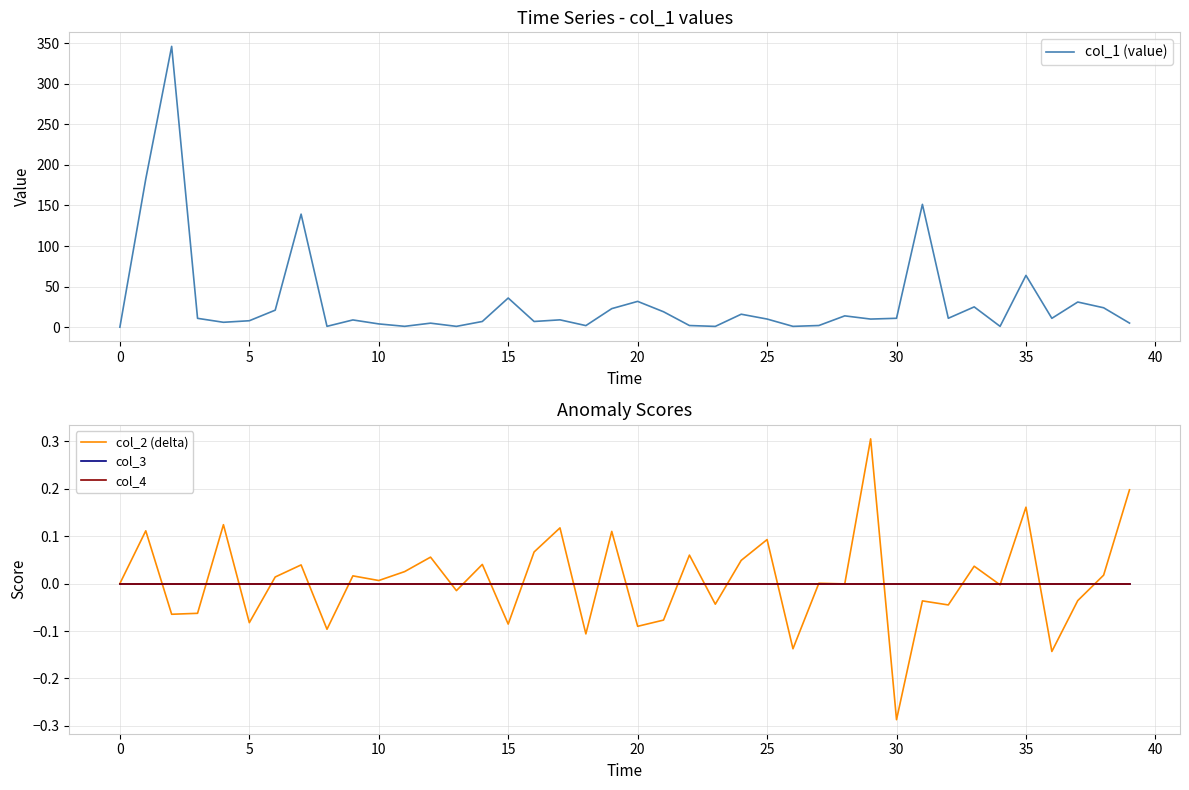

How many categories are shown in the chart?

40